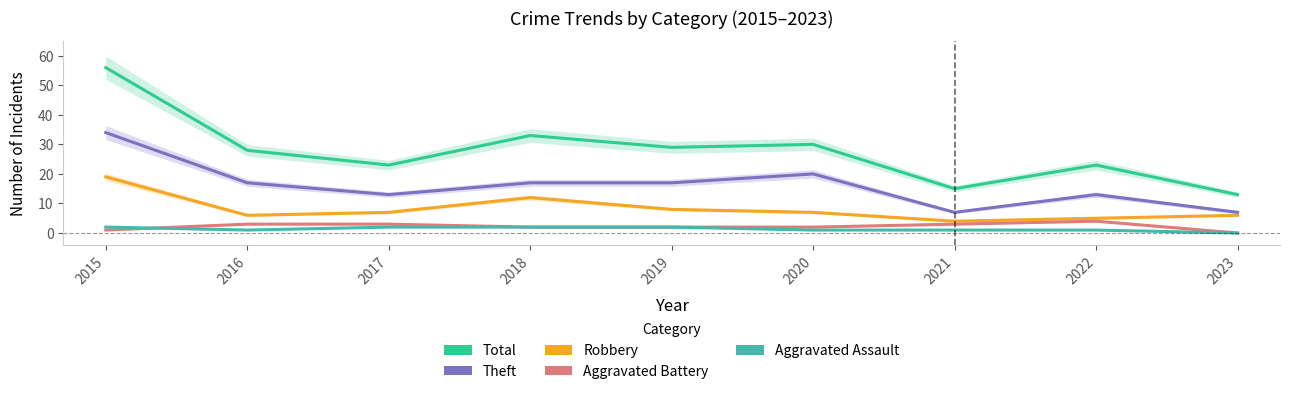

How many positive values does the Aggravated Assault series have?

8